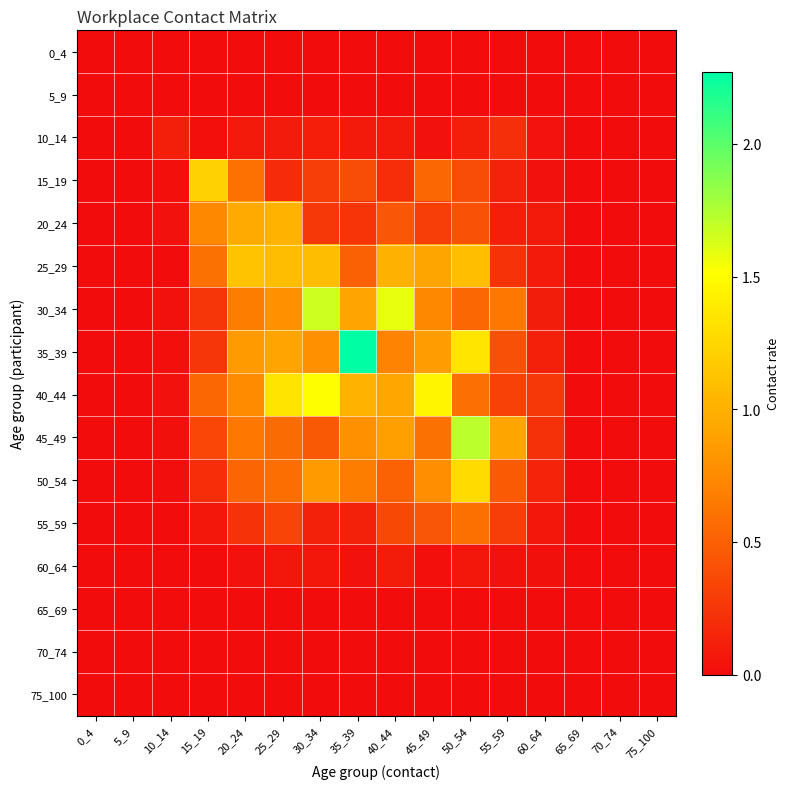

What is the spread (max minus min) of values at 60_64?

0.3